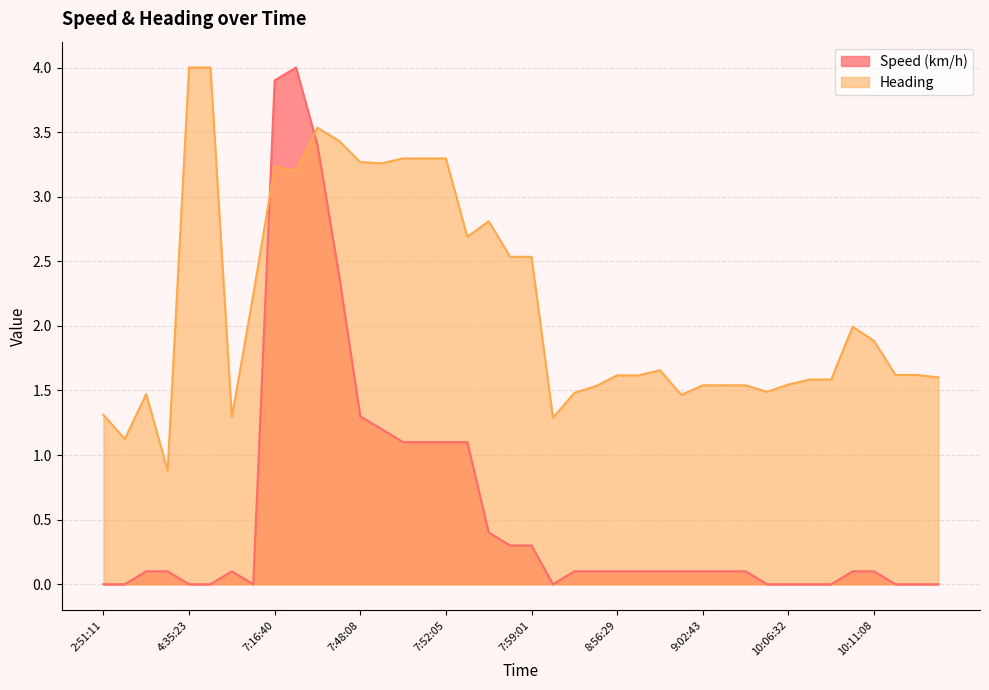

How many lines are shown in the chart?

2